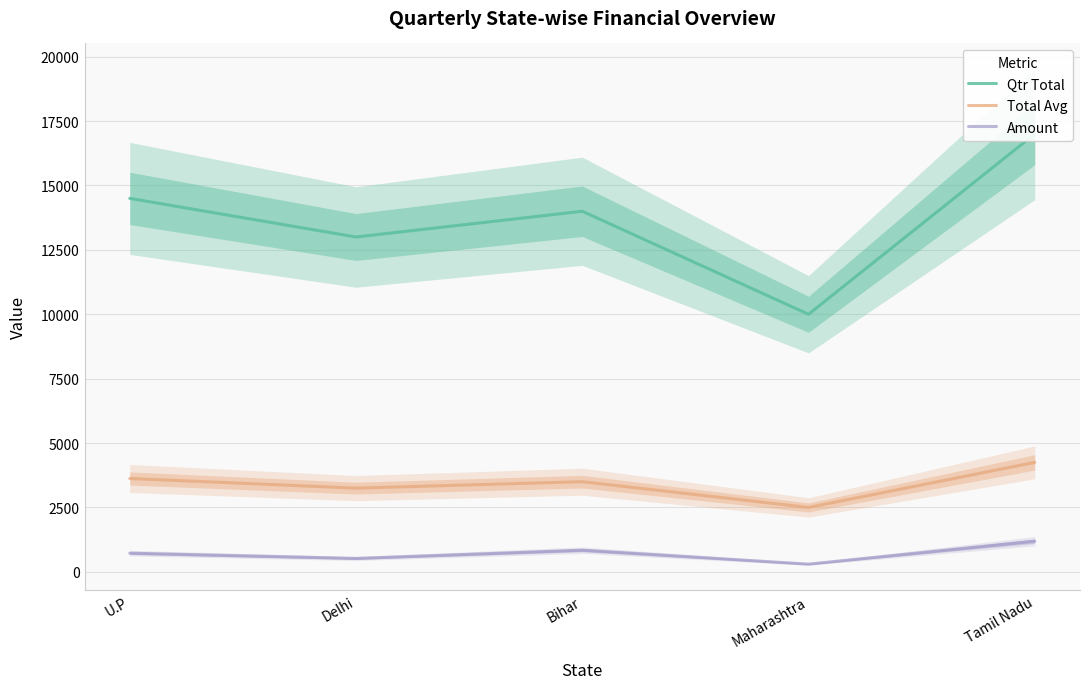

List the series in order of their overall mean, lowest first.

Amount, Total Avg, Qtr Total